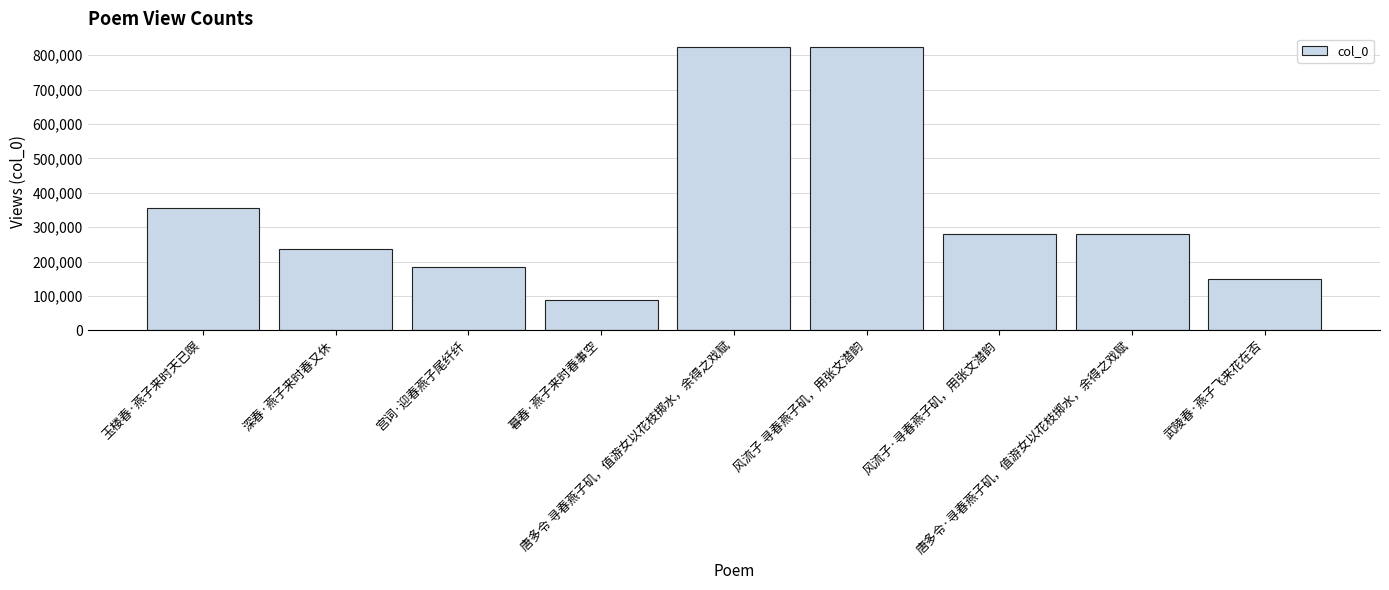

What is the difference between the maximum and minimum values?

735355